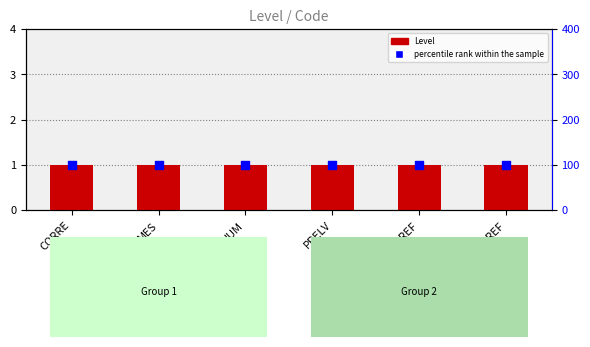

Which series has the largest total across all categories?

percentile rank within the sample